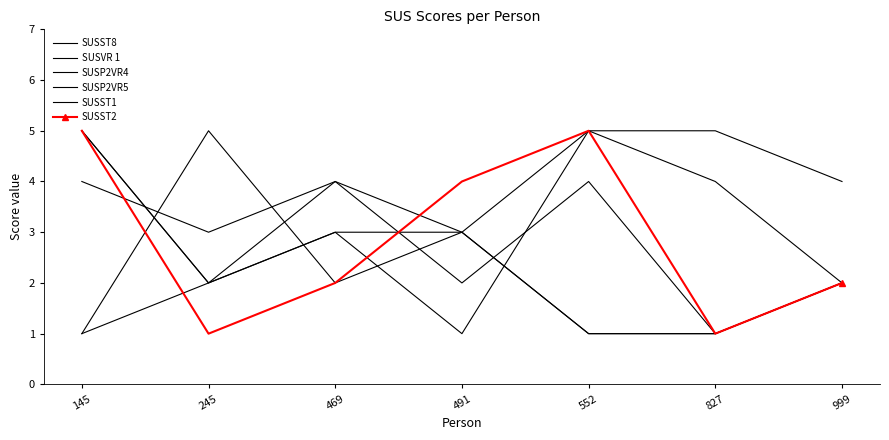

How many lines are shown in the chart?

6